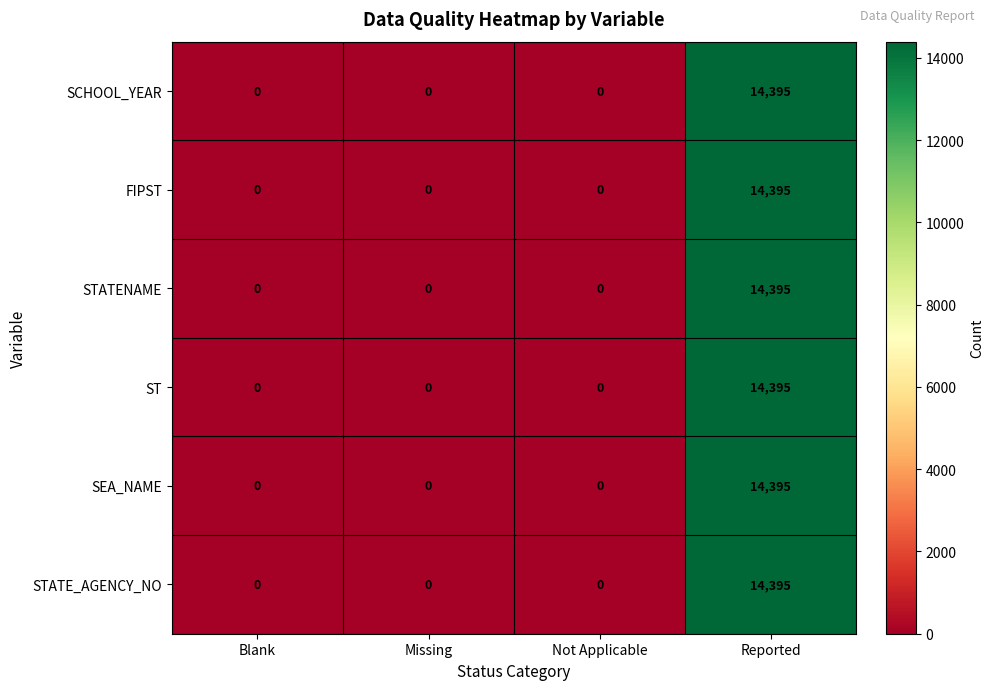

Reading left to right, transcribe all the data shown in this chart.

SCHOOL_YEAR: Blank=0	Missing=0	Not Applicable=0	Reported=14395
FIPST: Blank=0	Missing=0	Not Applicable=0	Reported=14395
STATENAME: Blank=0	Missing=0	Not Applicable=0	Reported=14395
ST: Blank=0	Missing=0	Not Applicable=0	Reported=14395
SEA_NAME: Blank=0	Missing=0	Not Applicable=0	Reported=14395
STATE_AGENCY_NO: Blank=0	Missing=0	Not Applicable=0	Reported=14395